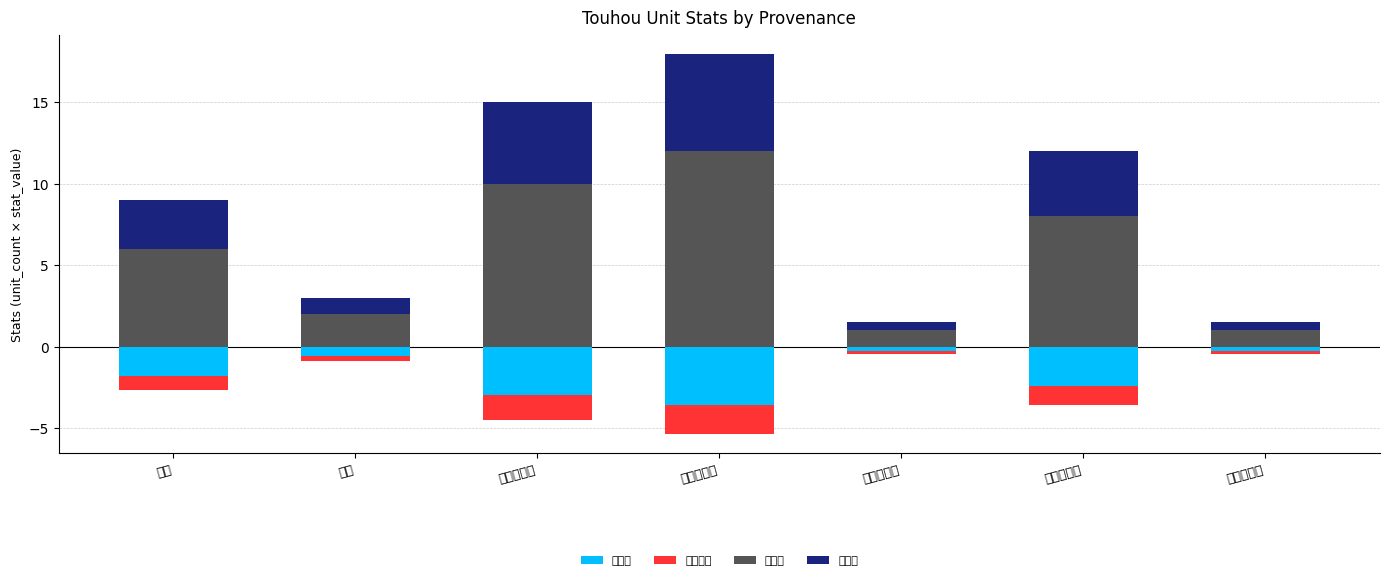

Reading left to right, extract all data points from this chart.

生命值: 杂鱼=-1.8	主角=-0.6	东方红魔乡=-3.0	东方妖妖梦=-3.6	东方萃梦想=-0.3	东方永夜抄=-2.4	东方花映冢=-0.3
攻击范围: 杂鱼=-0.9	主角=-0.3	东方红魔乡=-1.5	东方妖妖梦=-1.8	东方萃梦想=-0.1	东方永夜抄=-1.2	东方花映冢=-0.1
攻击力: 杂鱼=6.0	主角=2.0	东方红魔乡=10.0	东方妖妖梦=12.0	东方萃梦想=1.0	东方永夜抄=8.0	东方花映冢=1.0
移动力: 杂鱼=3.0	主角=1.0	东方红魔乡=5.0	东方妖妖梦=6.0	东方萃梦想=0.5	东方永夜抄=4.0	东方花映冢=0.5